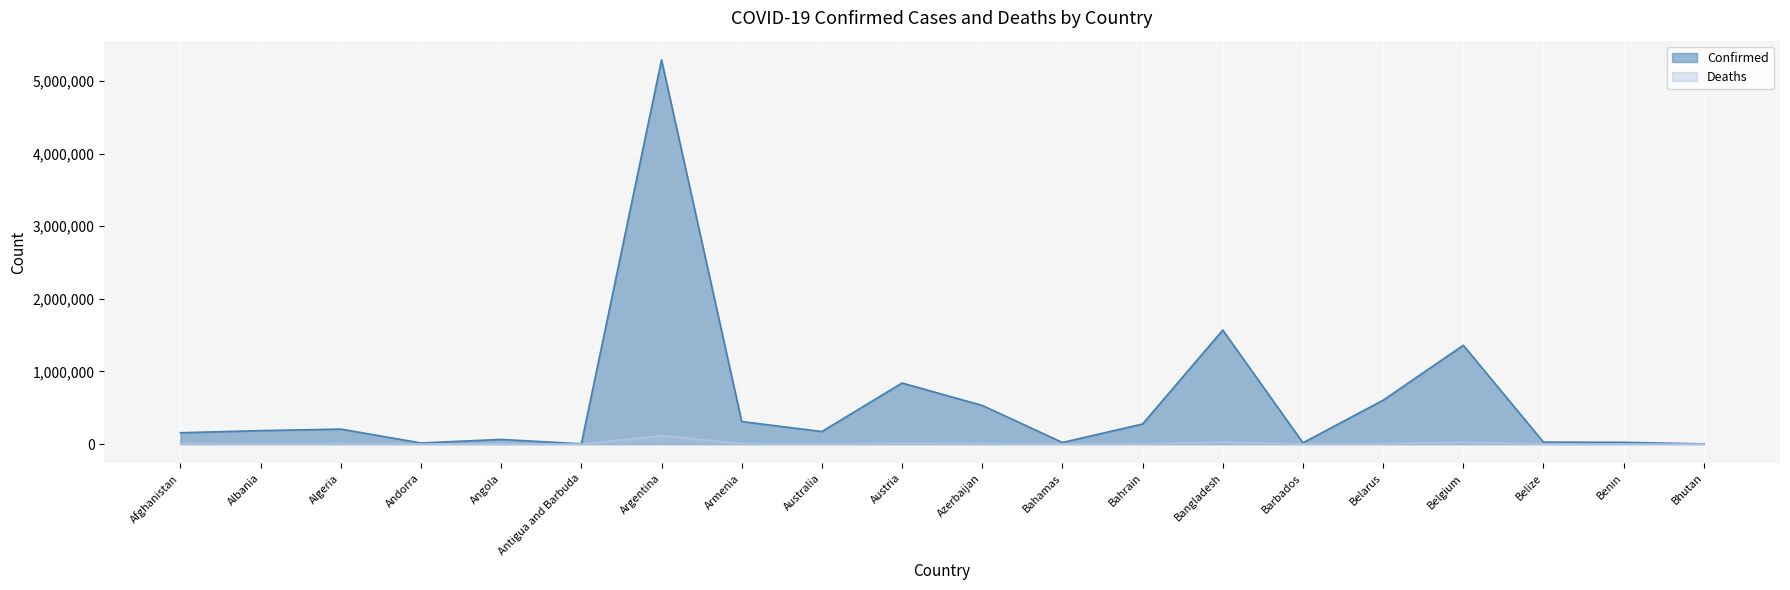

Which series has the largest range (max minus min)?

Confirmed